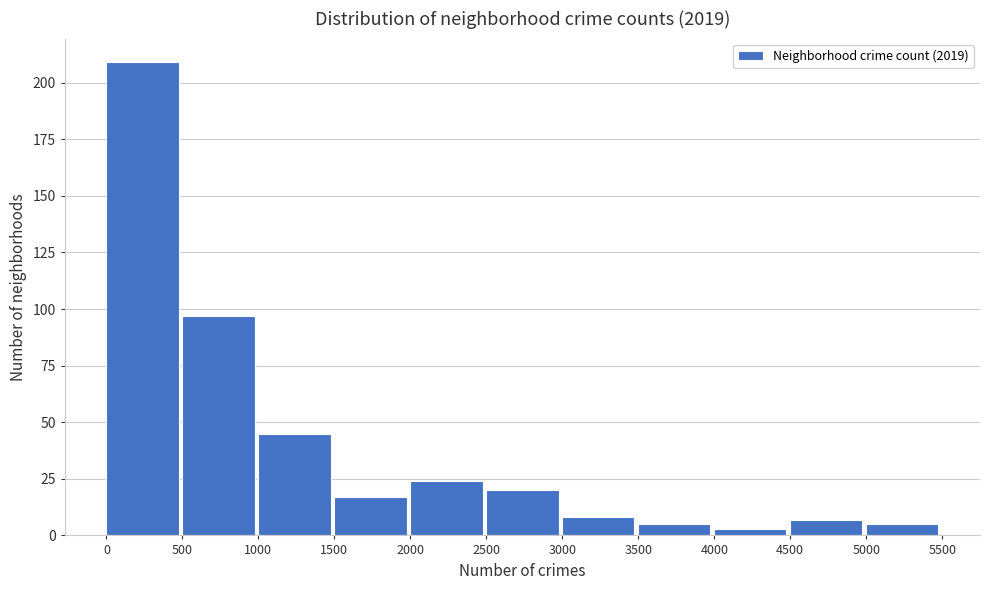

How tall is the bar that spans 2500 to 3000 on the x-axis? The values are not printed on the chart, so give them approximately, as read against the axis.

20